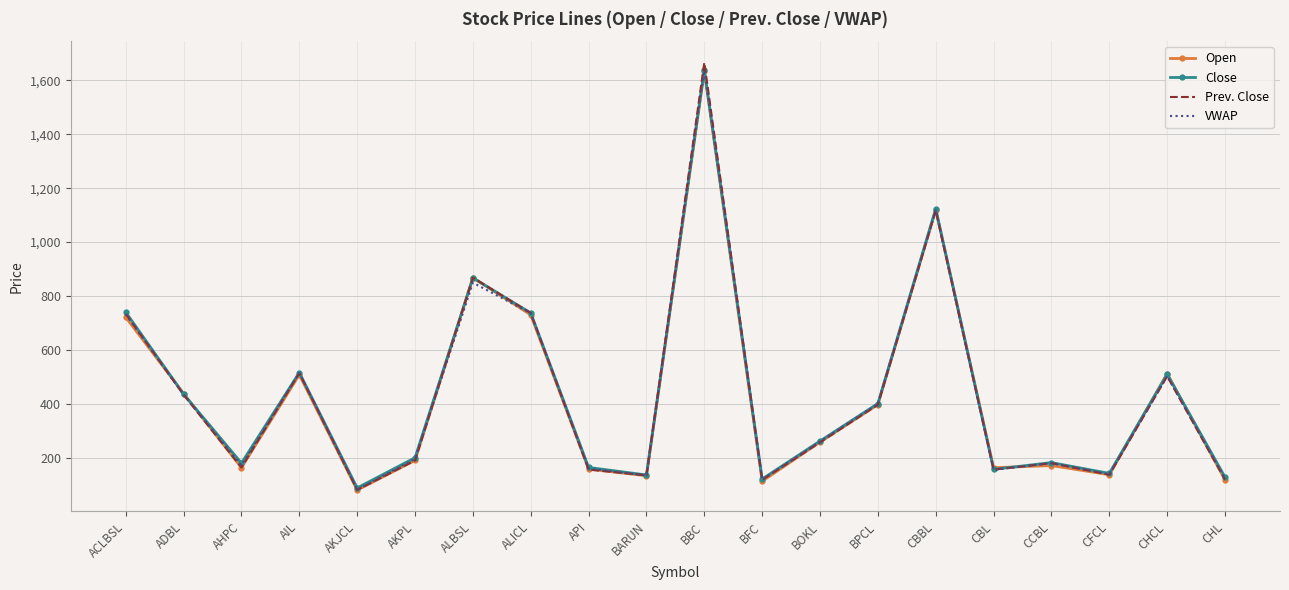

True or false: Prev. Close has more than 0 points higher than both neighbors.

True